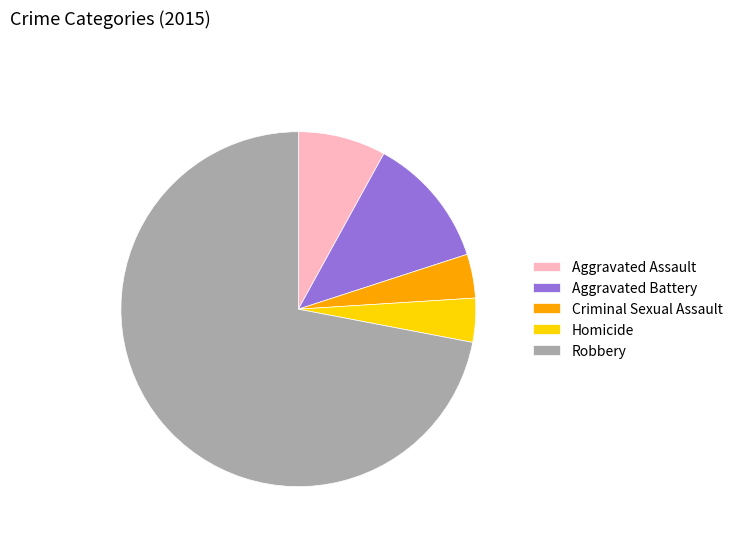

True or false: Robbery accounts for 60% of the total.

False